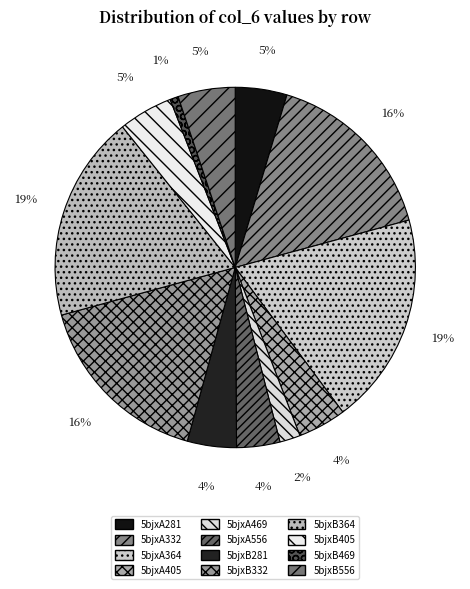

Count the number of slices in the pie.

12